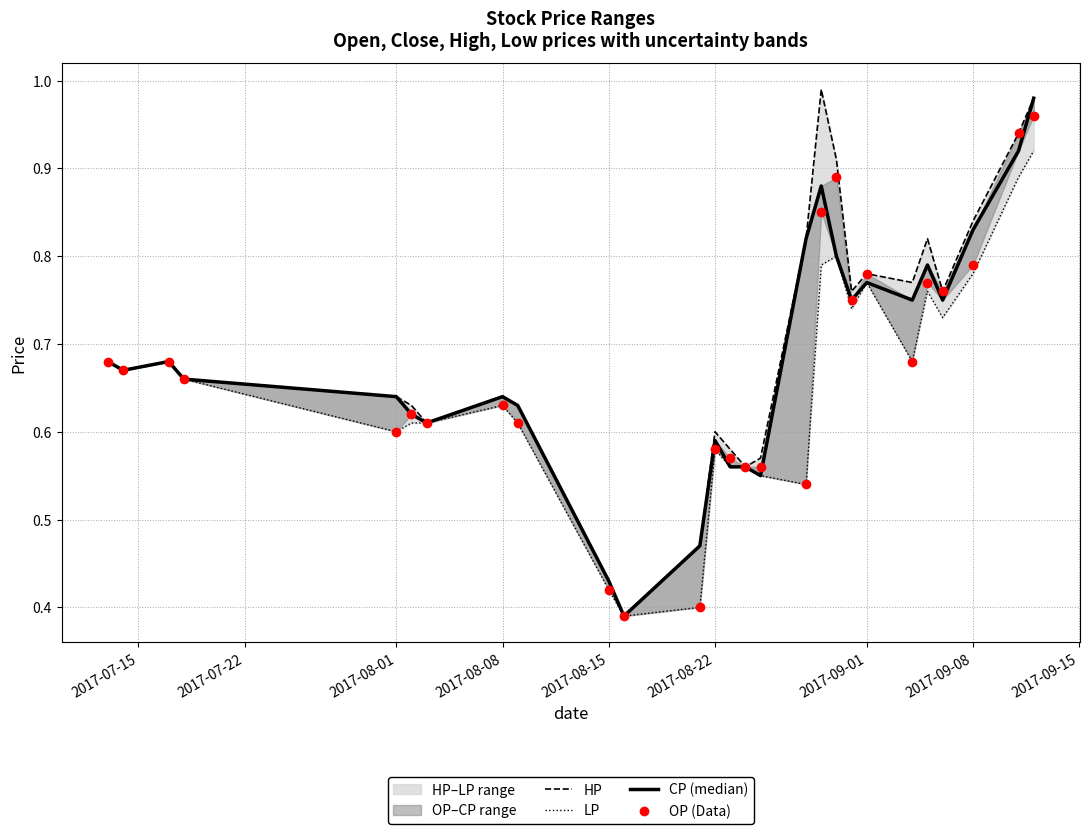

What is the value of the LP point at the 6th from the left?

0.6